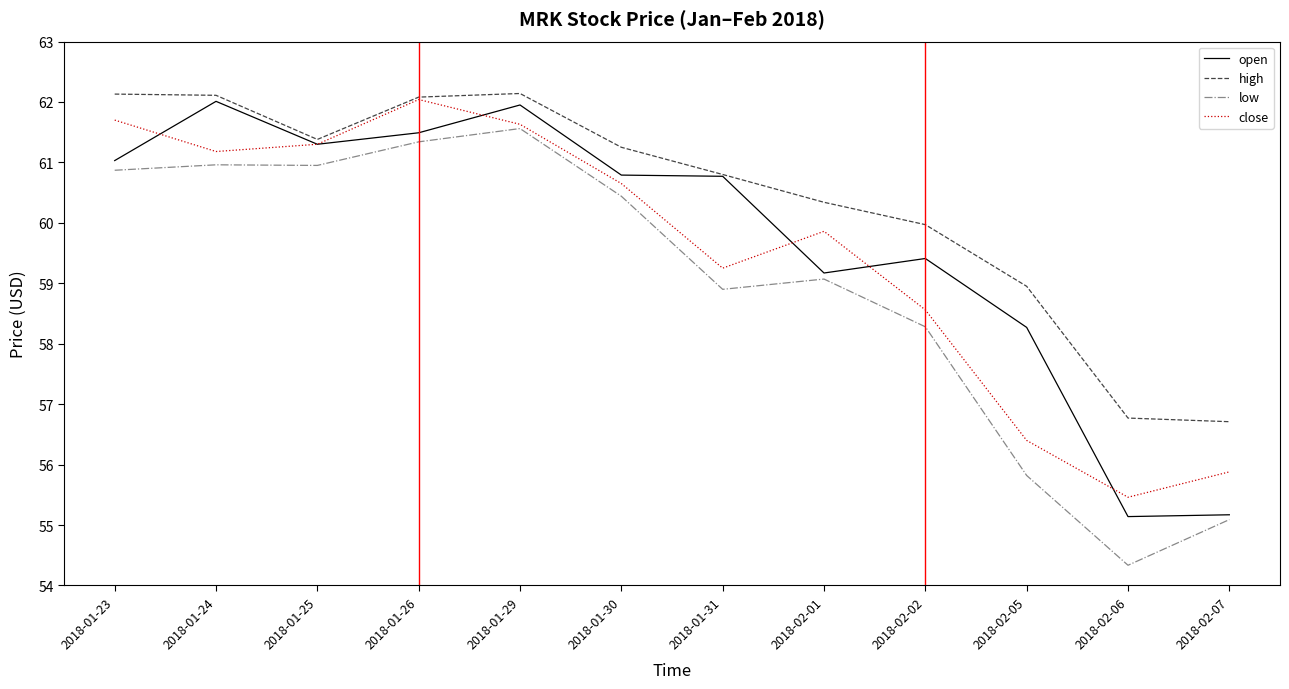

At which category is the sum across all series the highest?

2018-01-29